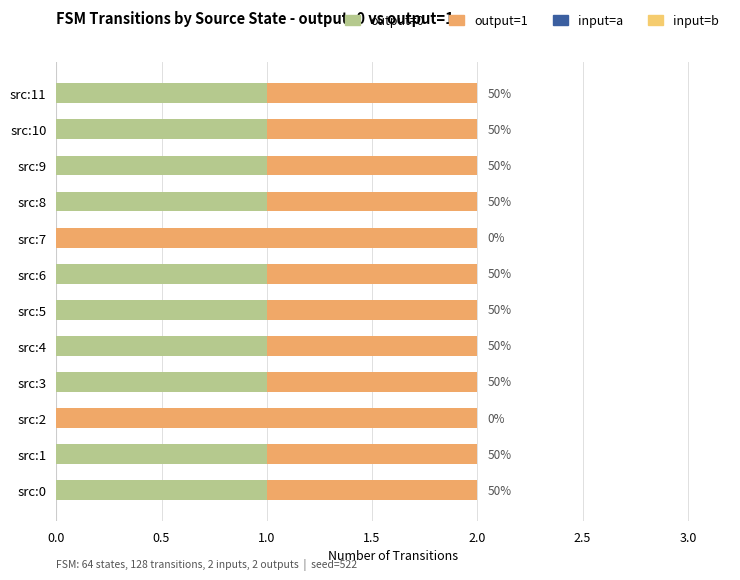

List the series in order of their overall mean, lowest first.

output=0, output=1